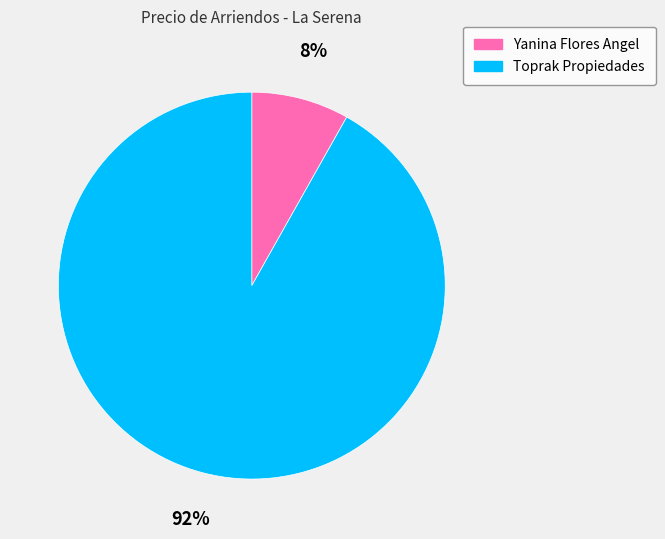

Combined, do Toprak Propiedades and Yanina Flores Angel account for over 50%?

Yes